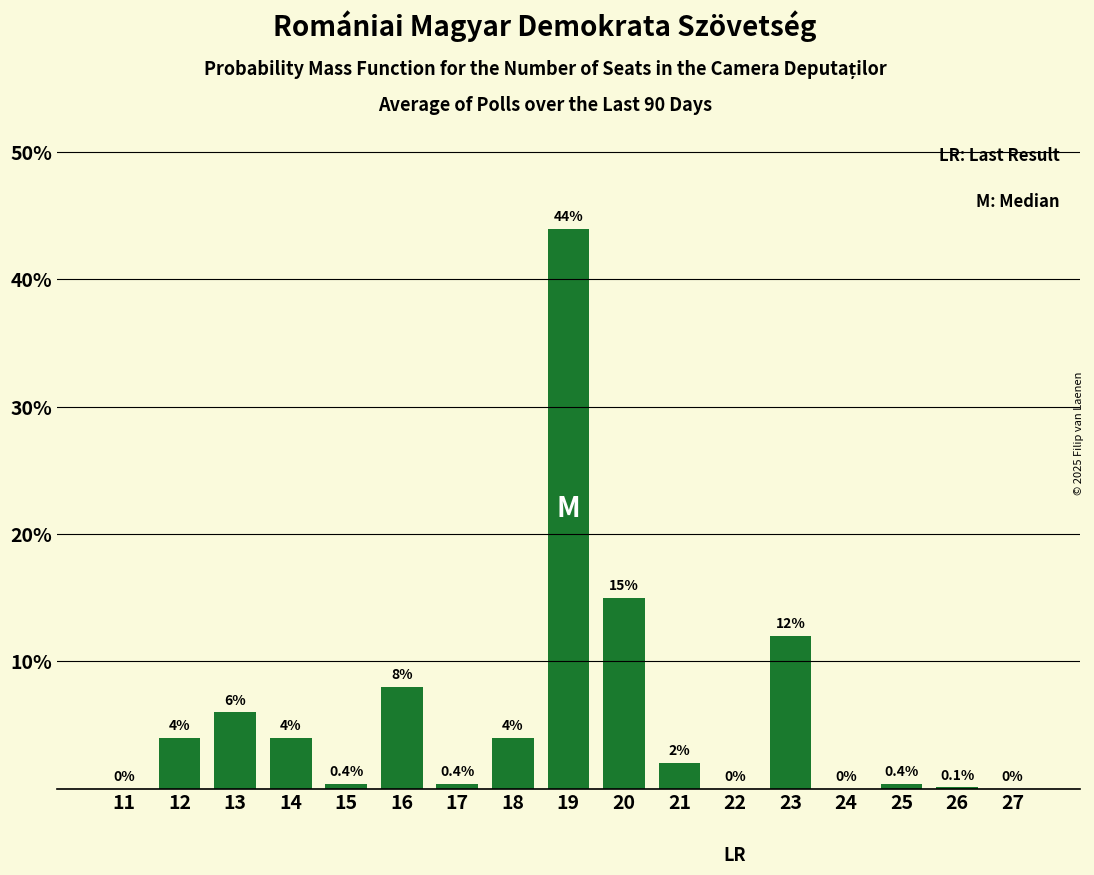

Reading left to right, extract all data points from this chart.

11=0.0	12=4.0	13=6.0	14=4.0	15=0.4	16=8.0	17=0.4	18=4.0	19=44.0	20=15.0	21=2.0	22=0.0	23=12.0	24=0.0	25=0.4	26=0.1	27=0.0